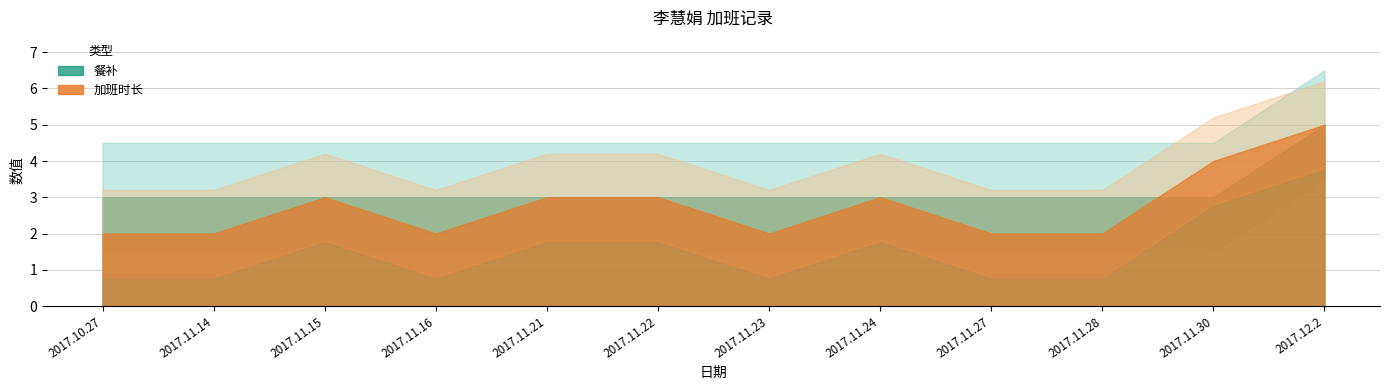

At which category does 加班时长 reach its first local peak?

2017.11.15